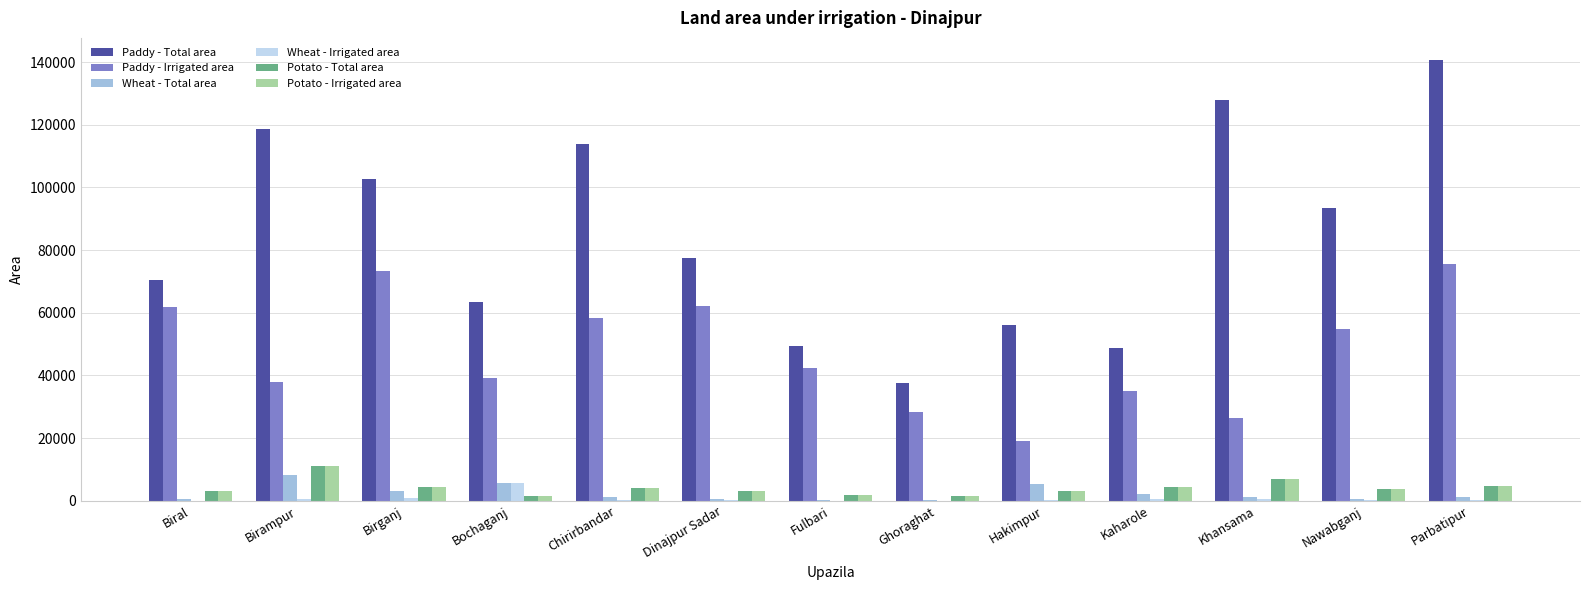

Which category has the highest value across all series?

Parbatipur